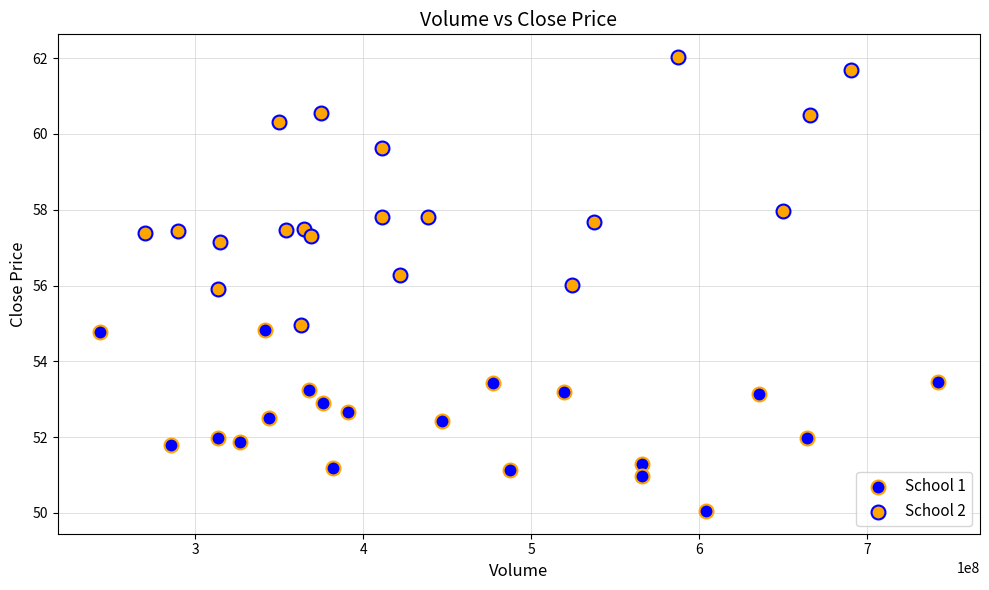

Which series has the largest Y range (max minus min)?

School 2